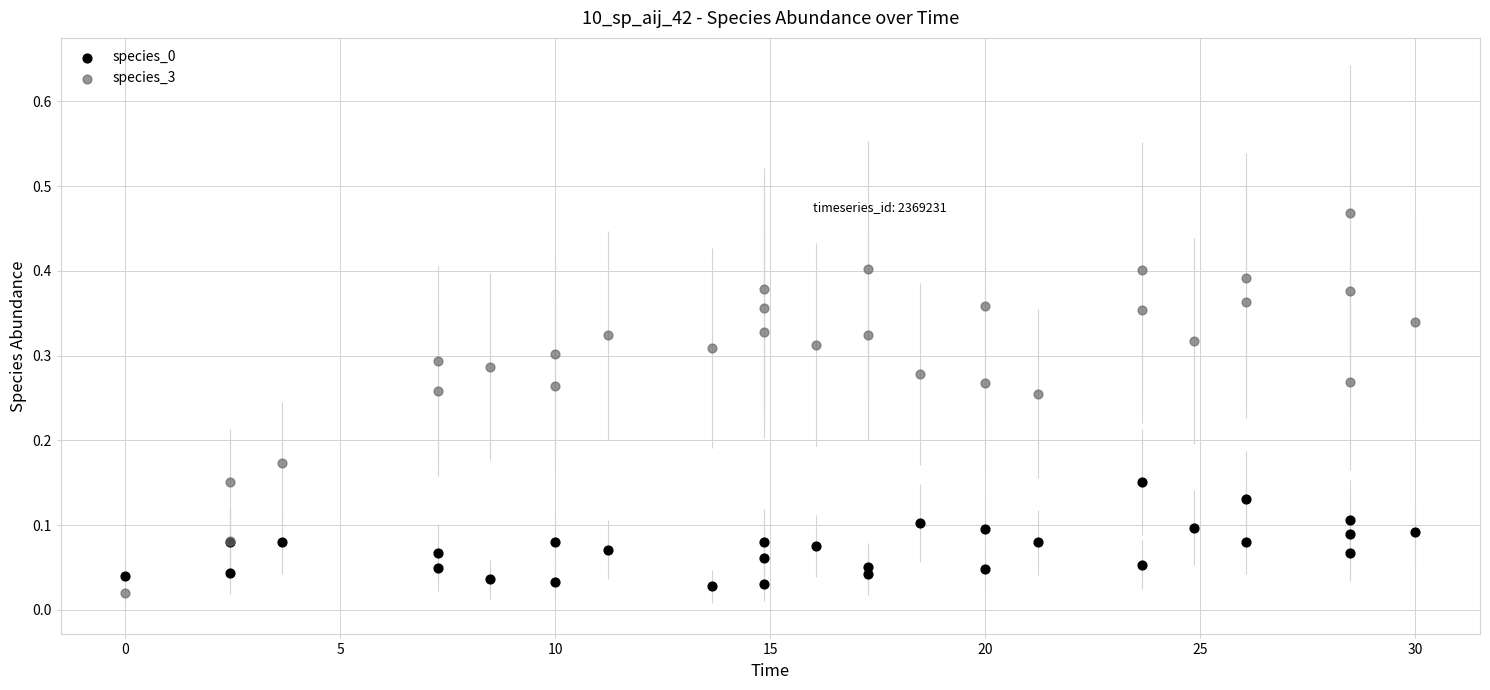

Which series has the widest spread of Y values?

species_3